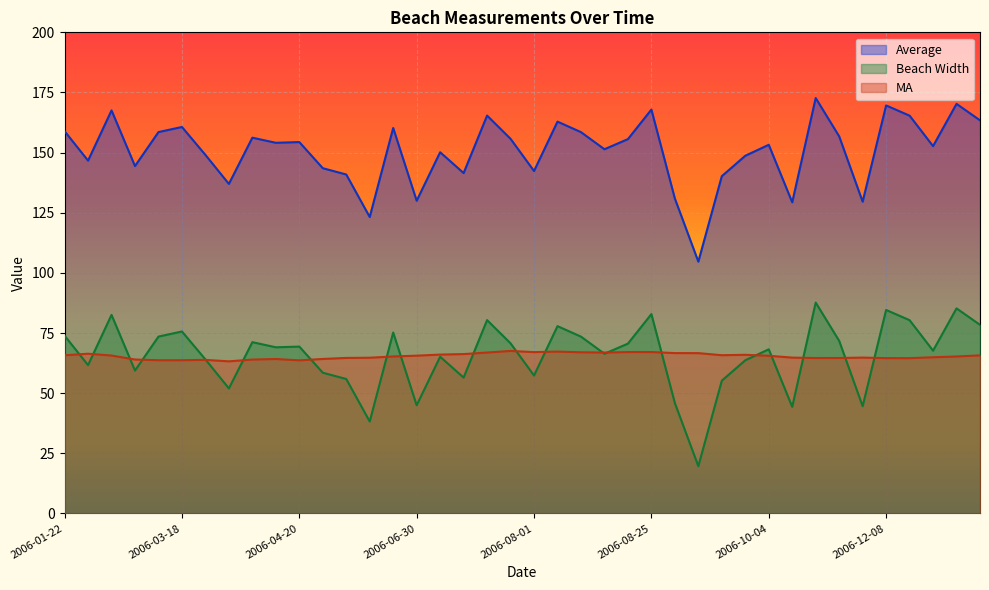

What is the label of the 21st point from the left?

2006-08-01